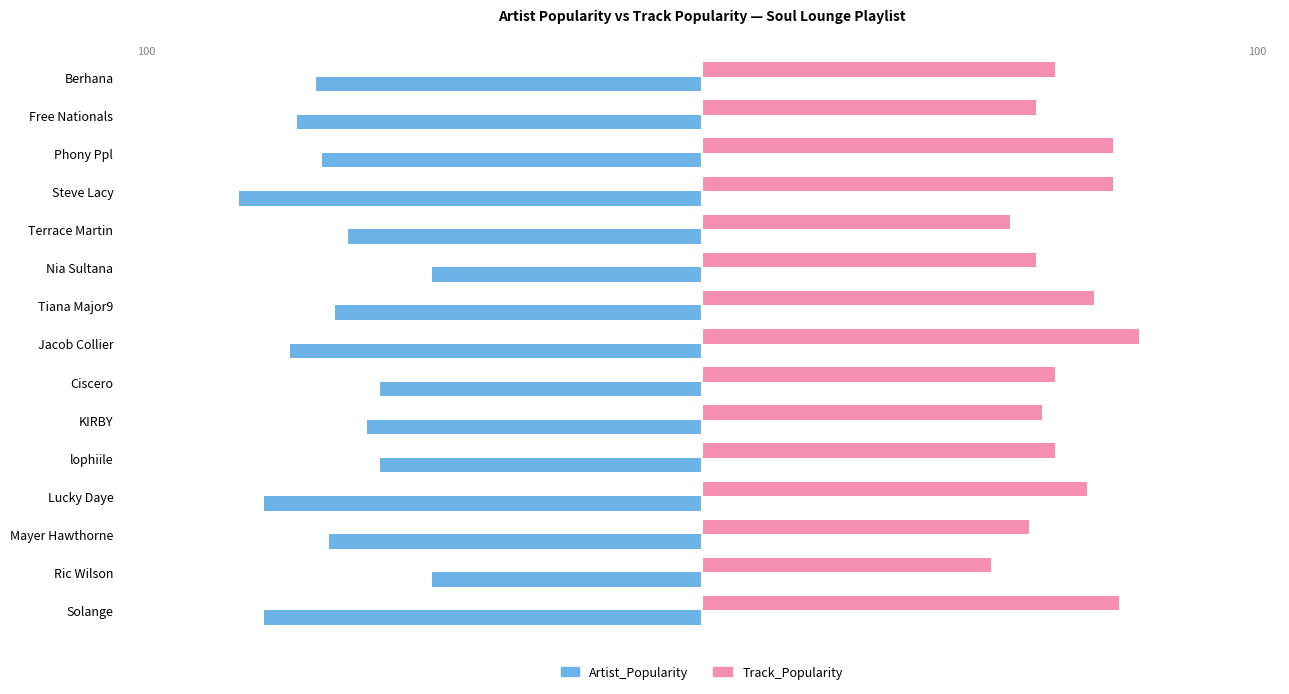

What are all the series names shown in the legend?

Artist_Popularity, Track_Popularity